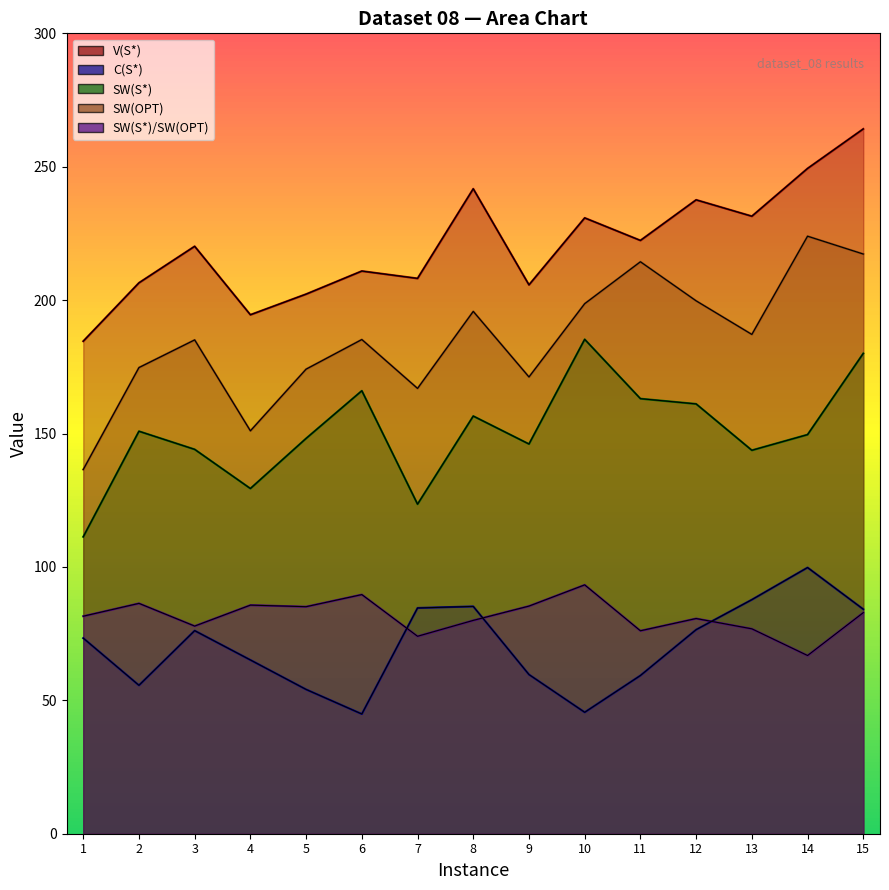

What is the average value of the V(S*) series?

220.7